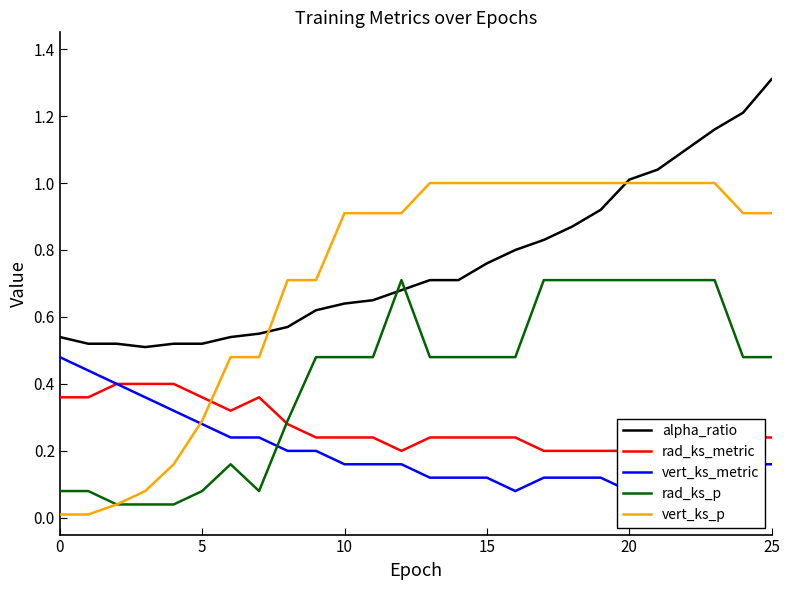

How many intersections are there between alpha_ratio and rad_ks_p?

2